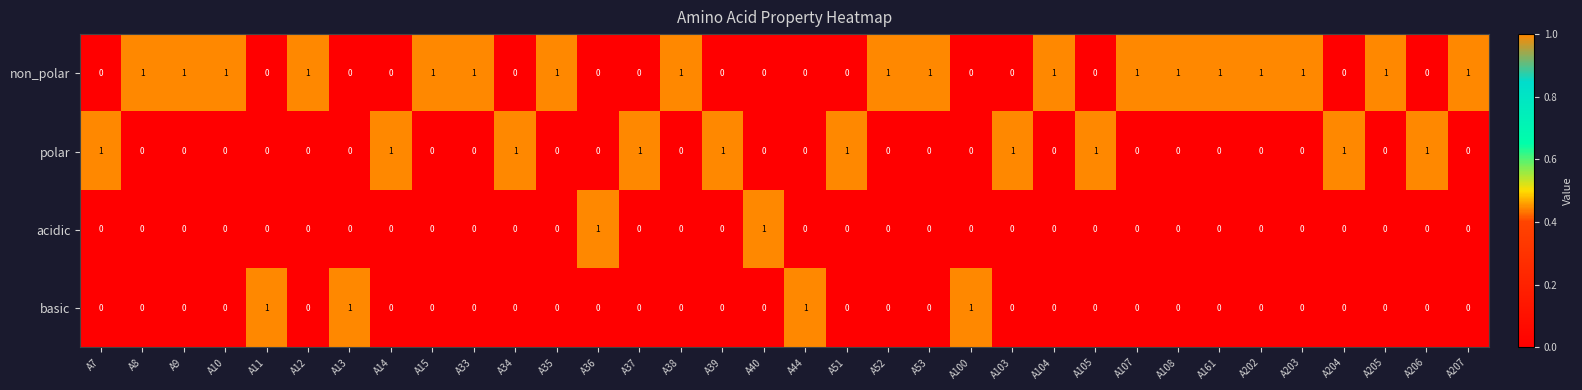

Is the value of basic at A44 greater than the value of non_polar at A36?

Yes